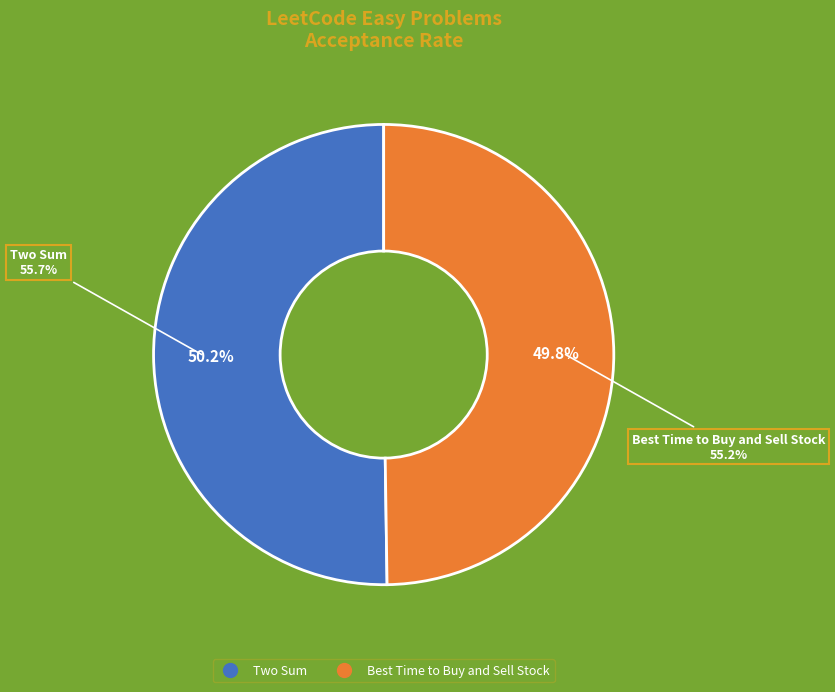

What is the total percentage of Two Sum and Best Time to Buy and Sell Stock?

100.0%